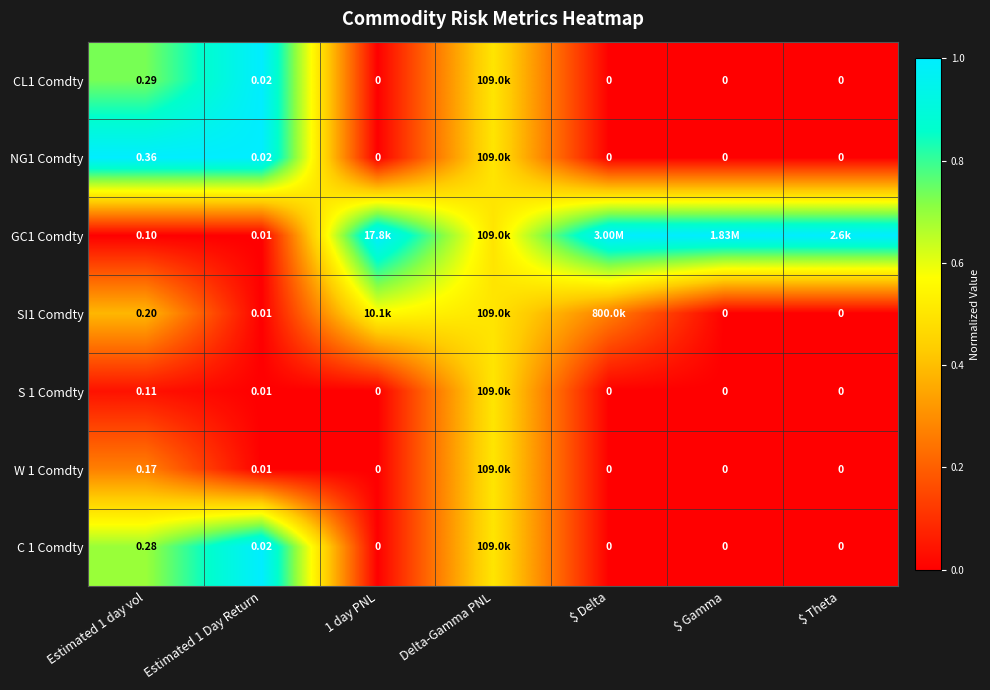

How many values in CL1 Comdty are above zero?

3